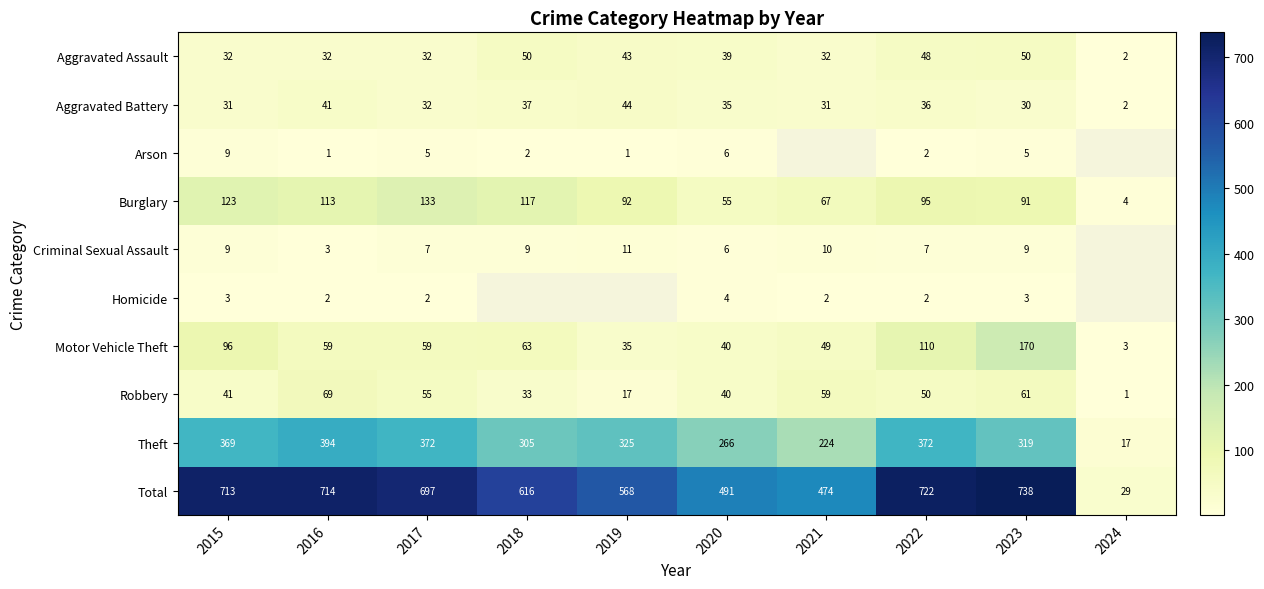

What is the difference between the highest and lowest values at 2021?

472.0